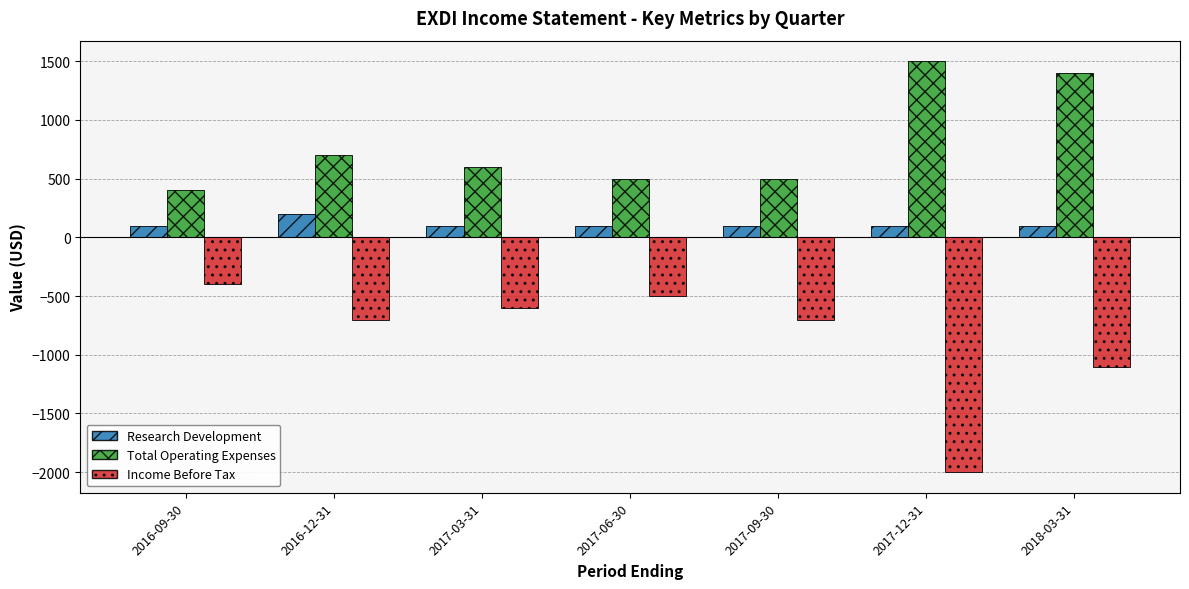

Reading left to right, transcribe all the data shown in this chart.

Research Development: 2016-09-30=100	2016-12-31=200	2017-03-31=100	2017-06-30=100	2017-09-30=100	2017-12-31=100	2018-03-31=100
Total Operating Expenses: 2016-09-30=400	2016-12-31=700	2017-03-31=600	2017-06-30=500	2017-09-30=500	2017-12-31=1500	2018-03-31=1400
Income Before Tax: 2016-09-30=-400	2016-12-31=-700	2017-03-31=-600	2017-06-30=-500	2017-09-30=-700	2017-12-31=-2000	2018-03-31=-1100